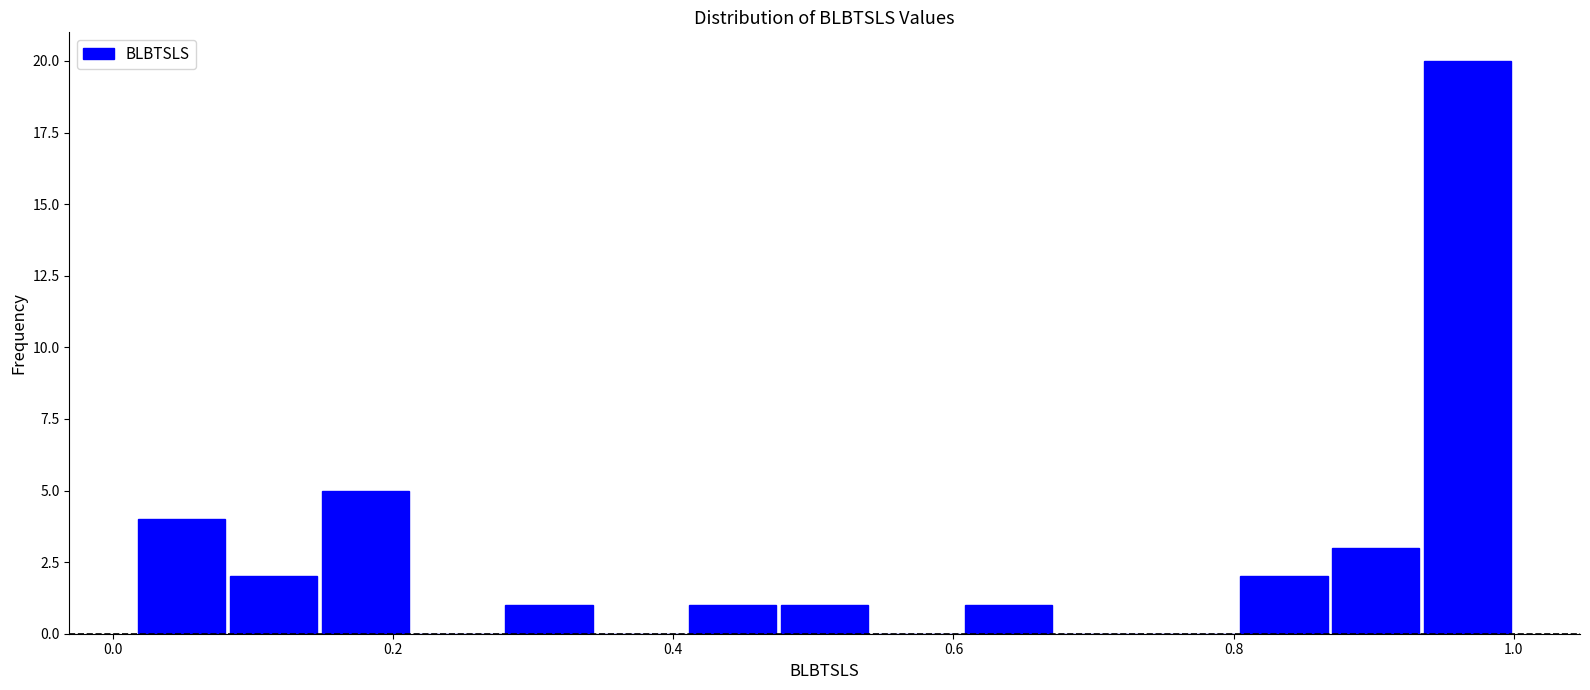

Read against the x-axis, roughly where is the centre of the tallest bar?

0.96